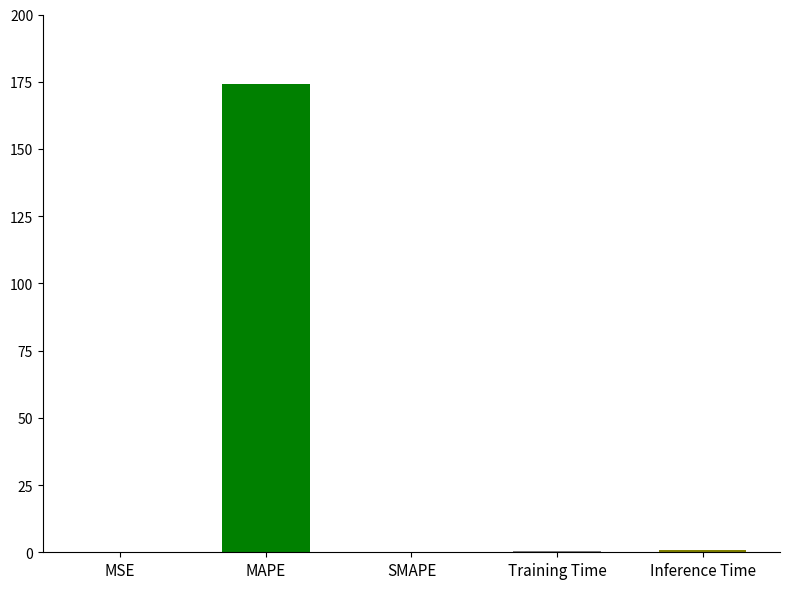

Reading right to left, what are all the values shown in this chart?

Inference Time=1.0	Training Time=0.3	SMAPE=0.0	MAPE=174.3	MSE=0.1